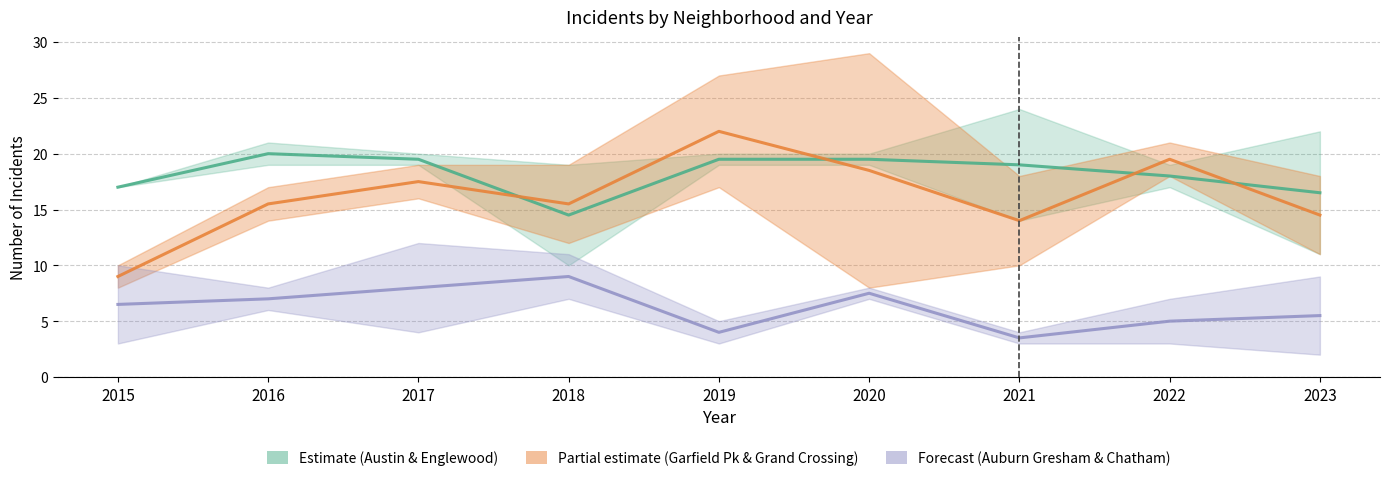

List the series in order of their peak value, lowest first.

Auburn Gresham & Chatham mean, Austin & Englewood mean, Garfield Park & Grand Crossing mean